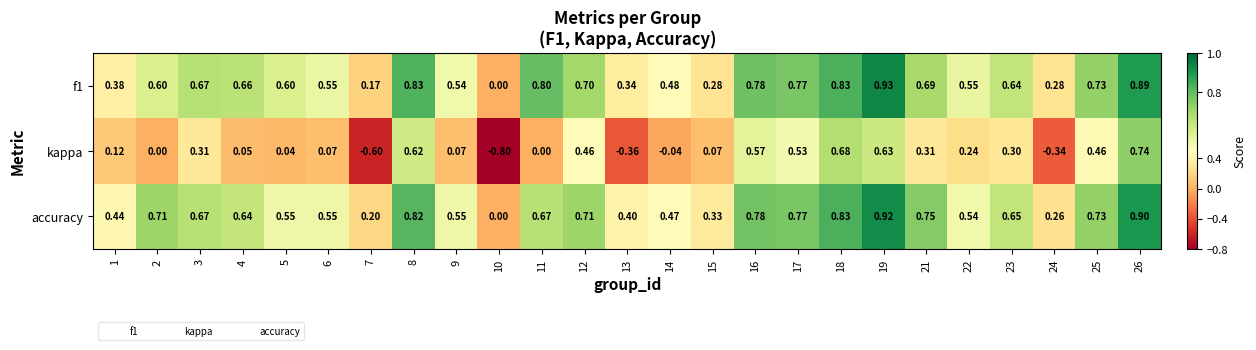

Is the value of accuracy at 7 greater than the value of f1 at 22?

No